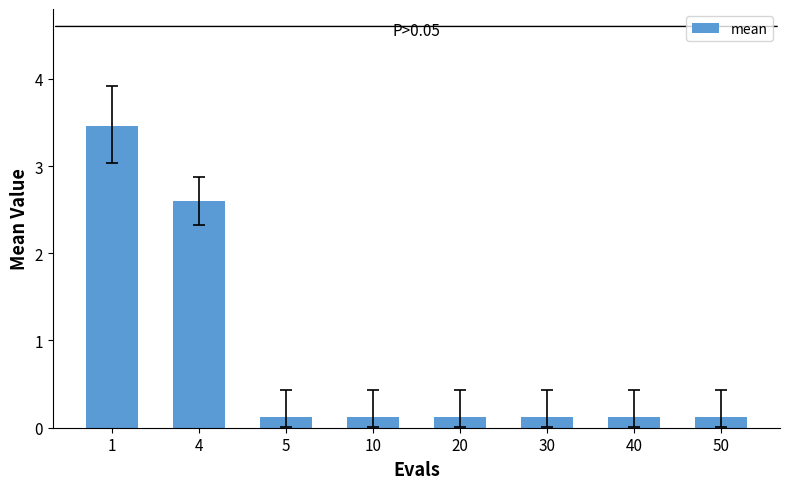

Are the bars horizontal?

No